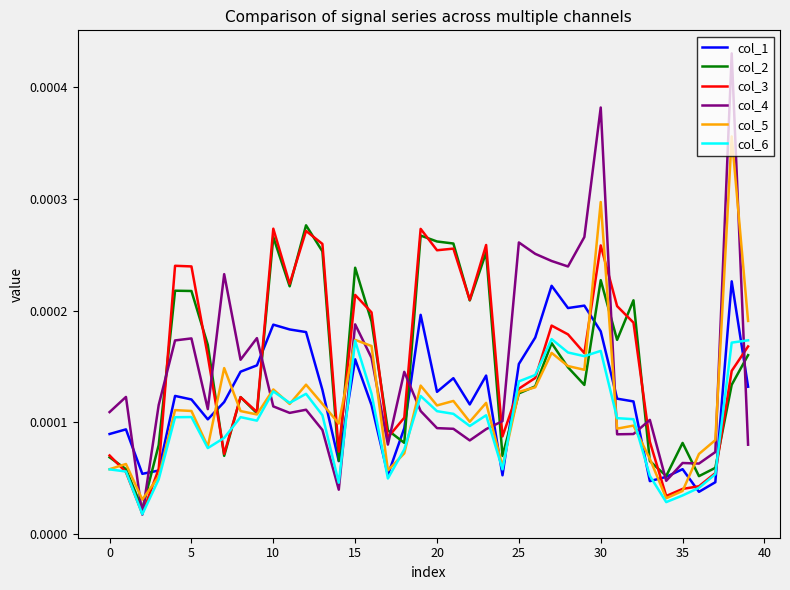

Which series has the largest range (max minus min)?

col_4